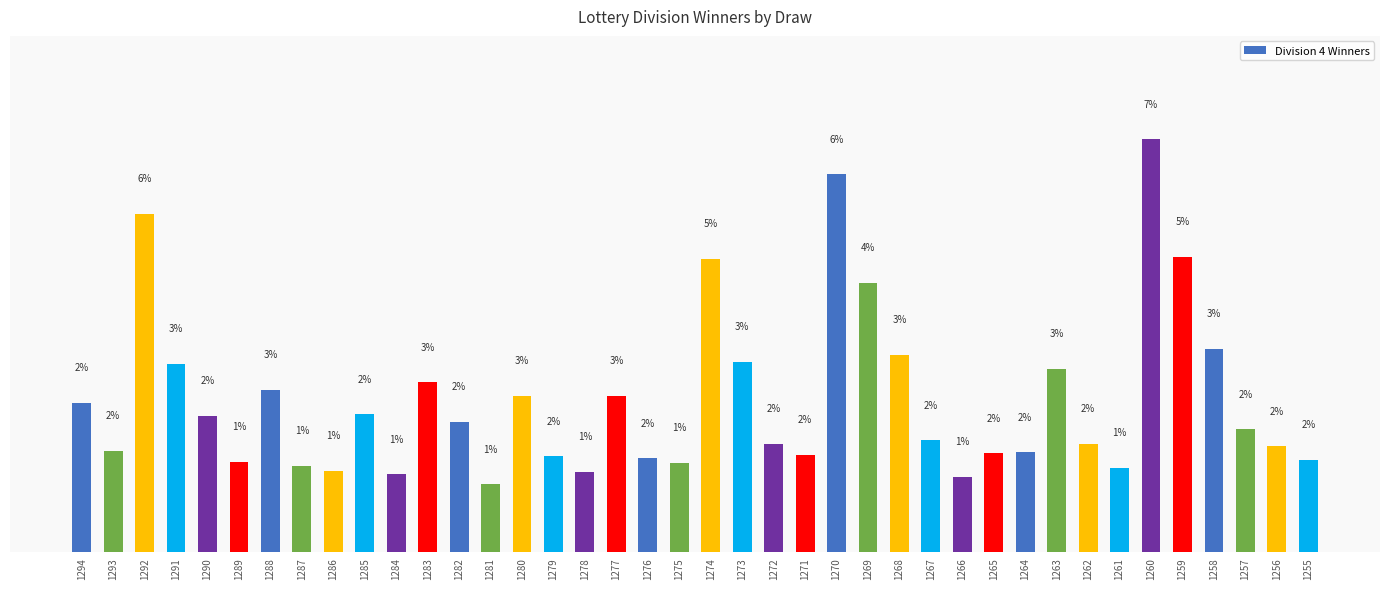

What is the value of the 33rd bar from the left?

1535